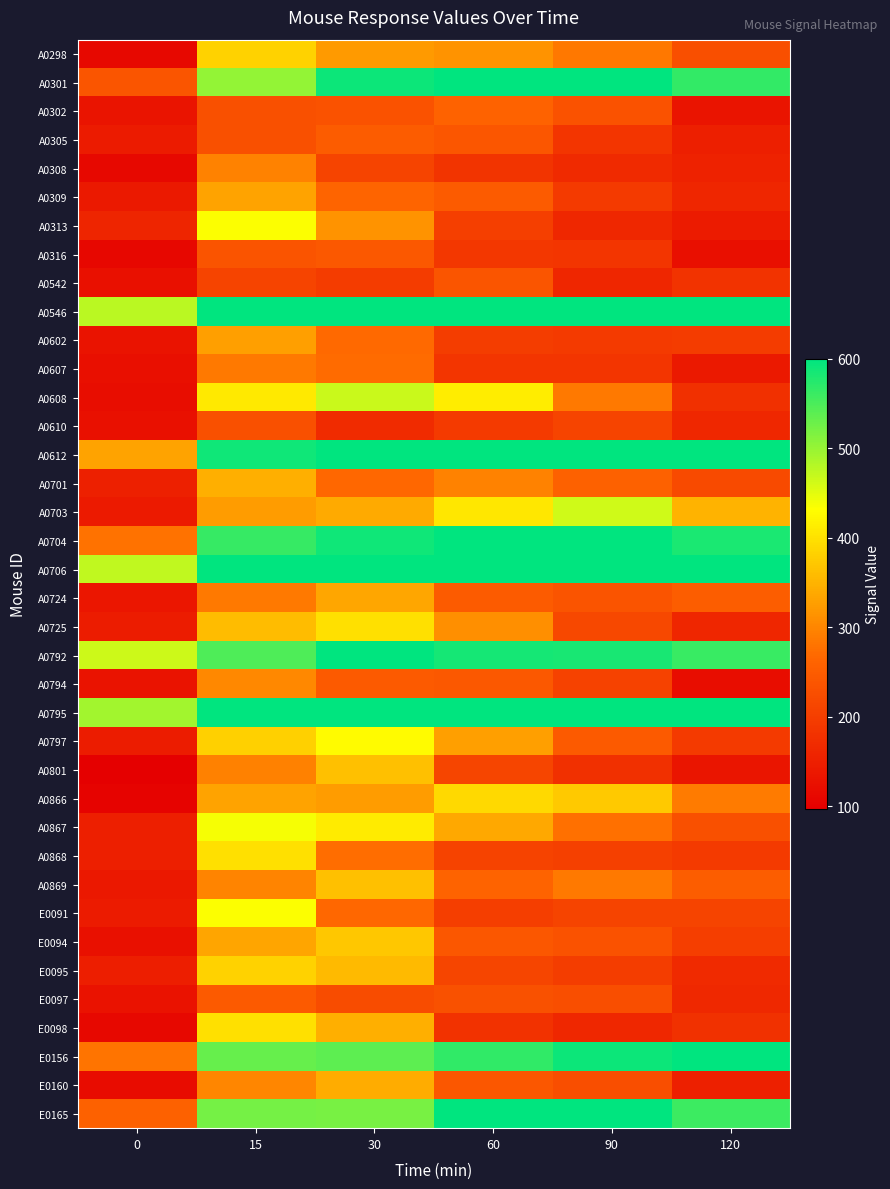

How many data points does each series have?

6